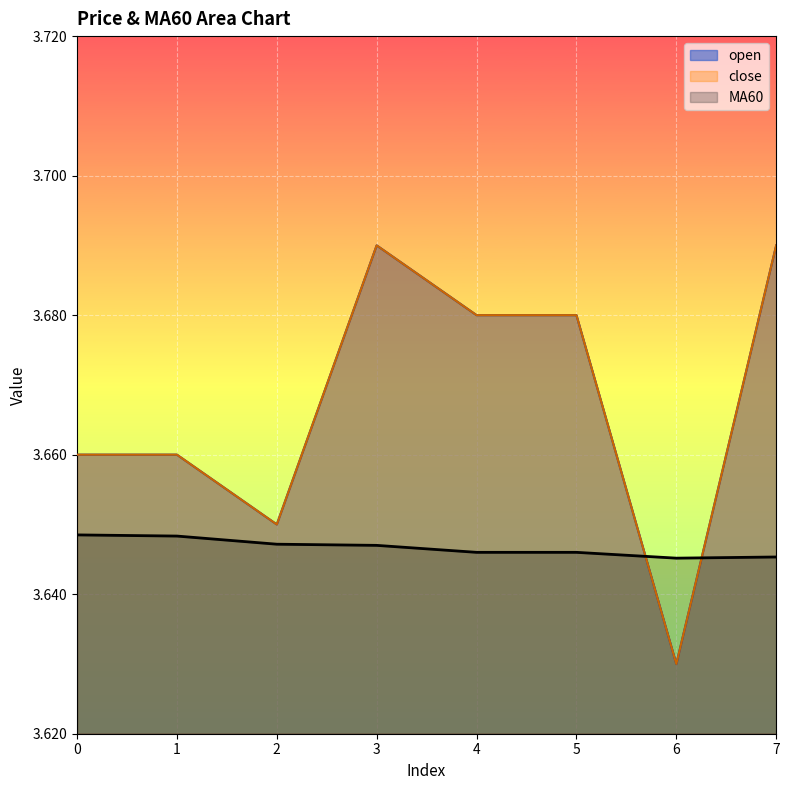

What is the minimum value shown in the chart?

3.6